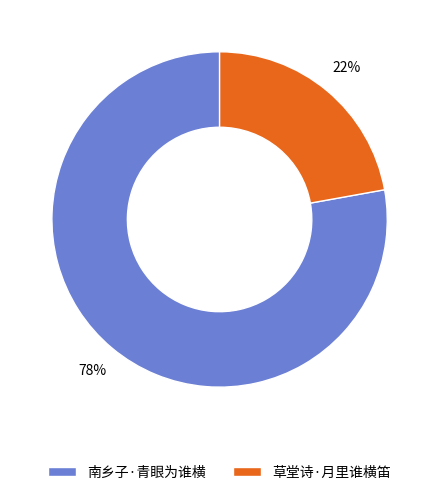

Do 南乡子·青眼为谁横 and 草堂诗·月里谁横笛 together represent more than half of the pie?

Yes